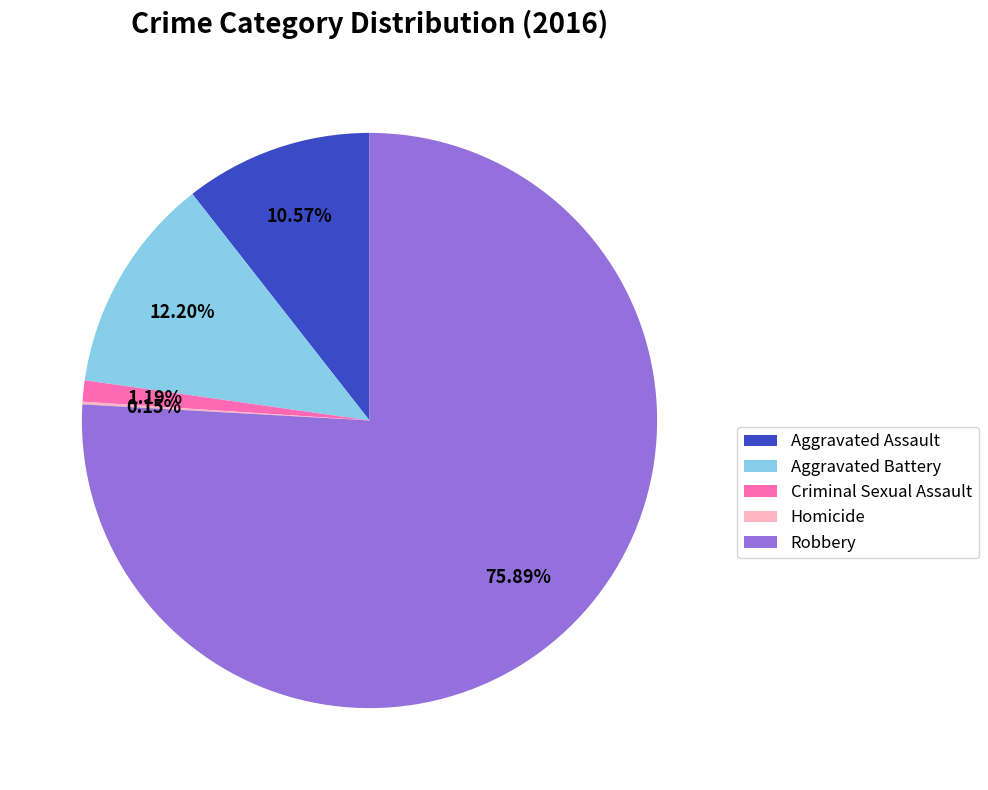

What is the total percentage of Robbery and Criminal Sexual Assault?

77.1%